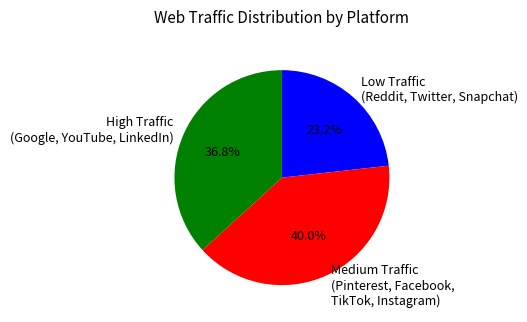

How much of the chart is everything except Low Traffic (Reddit, Twitter, Snapchat)?

76.8%